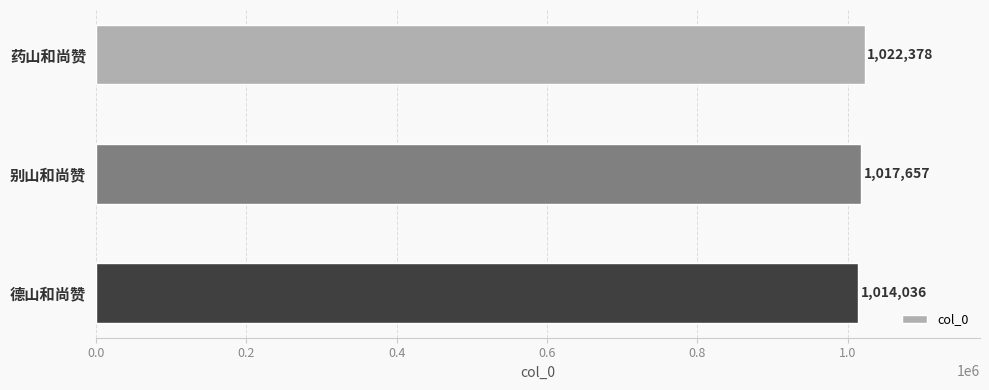

List the labels in order of value, largest first.

药山和尚赞, 别山和尚赞, 德山和尚赞